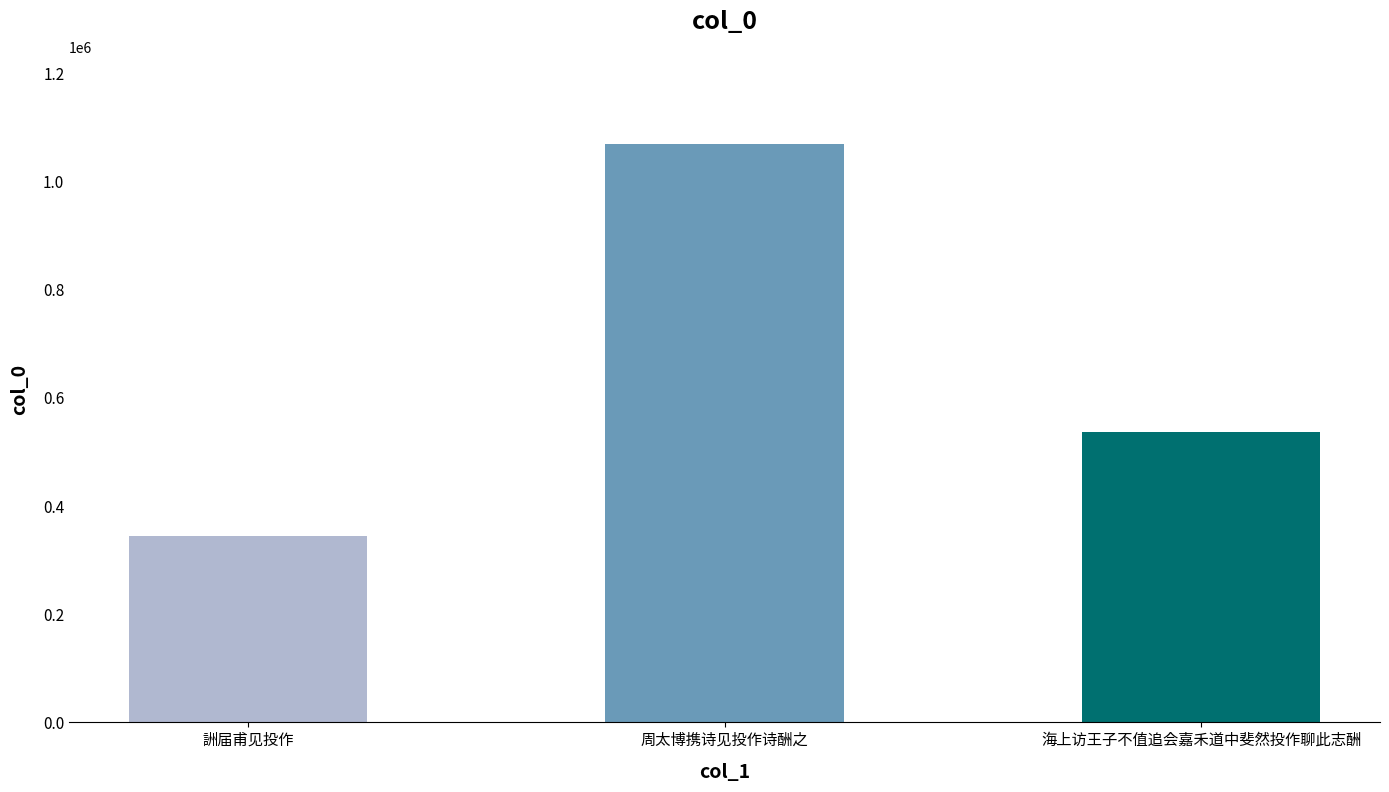

What is the difference between the values at 海上访王子不值追会嘉禾道中斐然投作聊此志酬 and 周太博携诗见投作诗酬之?

533733